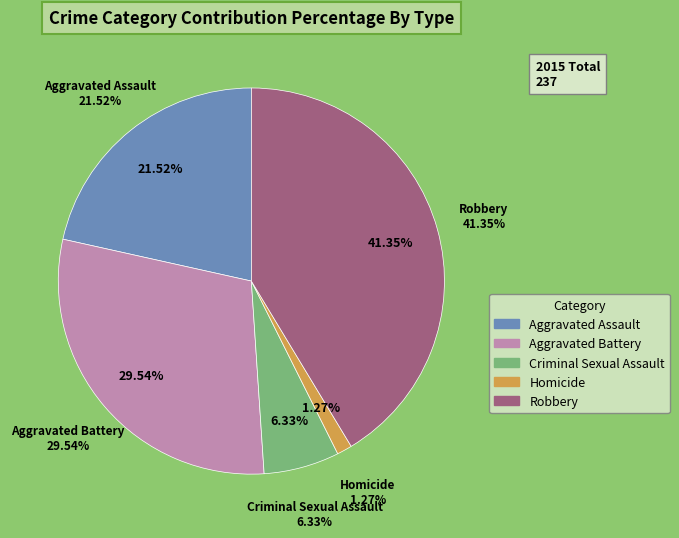

To the nearest percent, what percentage of the pie is Aggravated Battery?

30%